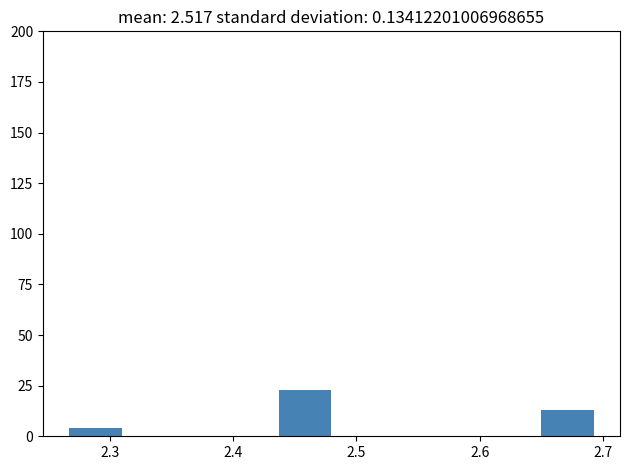

Reading left to right, transcribe this chart: for each bar, give the range it covers on the x-axis and its height. Neither the bar edges nor the heights are printed on the chart, so give them approximately, as read against the axes.

2.27 to 2.31: under 5
2.31 to 2.35: 0
2.35 to 2.39: 0
2.39 to 2.44: 0
2.44 to 2.48: 25
2.48 to 2.52: 0
2.52 to 2.56: 0
2.56 to 2.61: 0
2.61 to 2.65: 0
2.65 to 2.69: 15